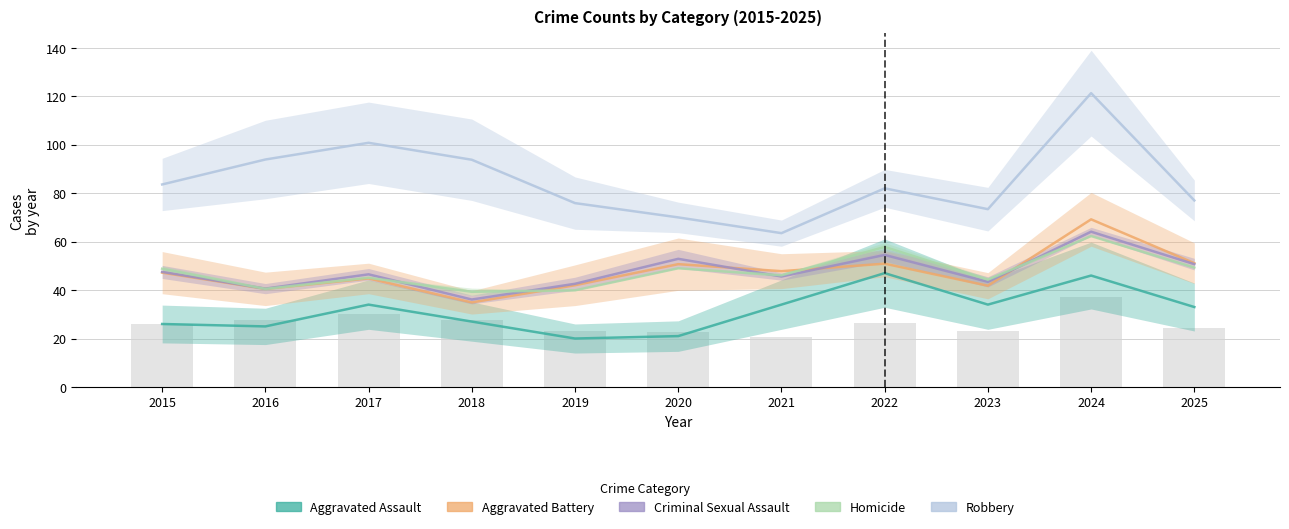

At which category does the chart reach its peak across all series?

2024